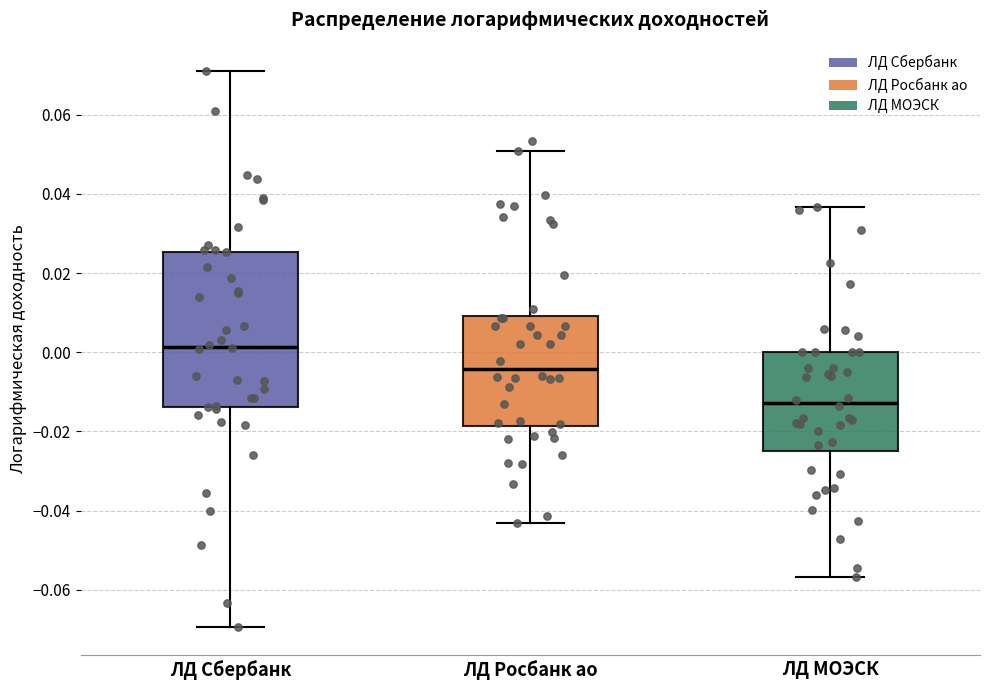

Which box's median line is the highest?

ЛД Сбербанк